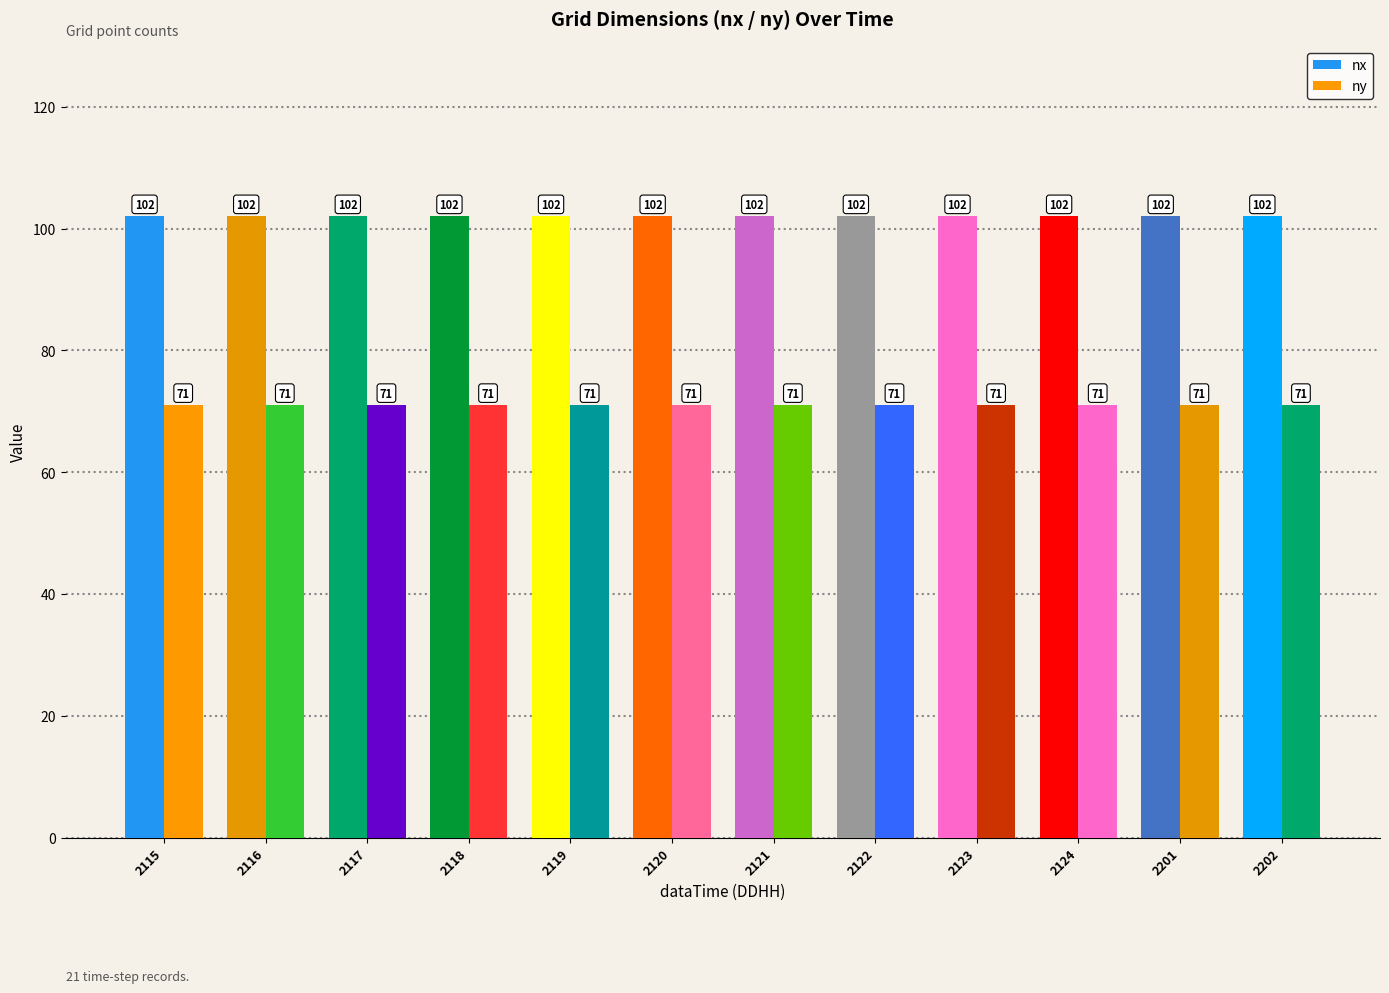

Are the bars horizontal?

No